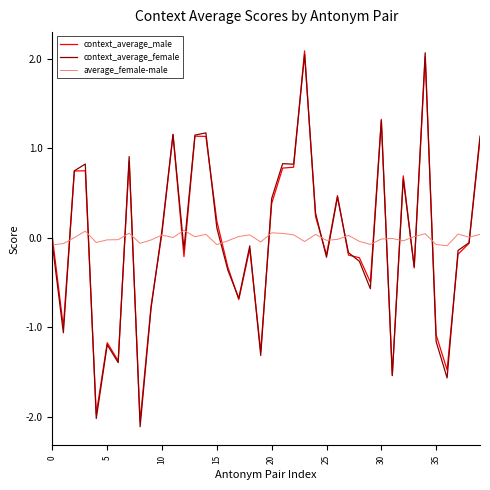

Which series has the largest range (max minus min)?

context_average_female